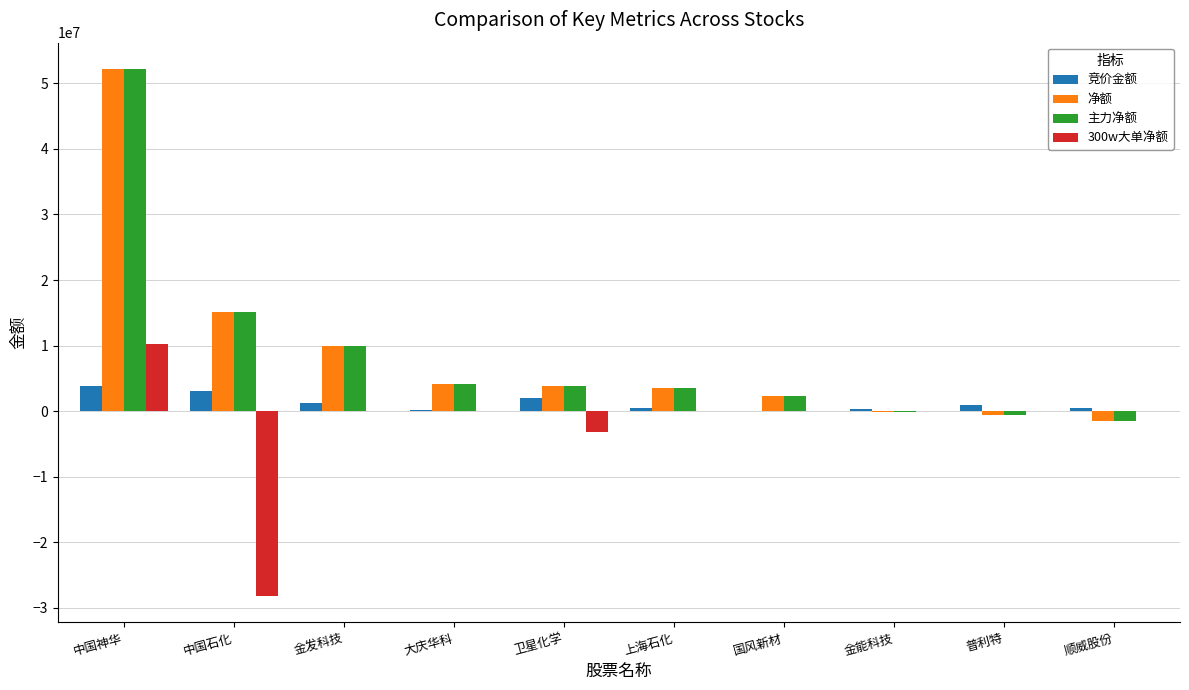

At which label does 主力净额 first exceed 3904351?

中国神华